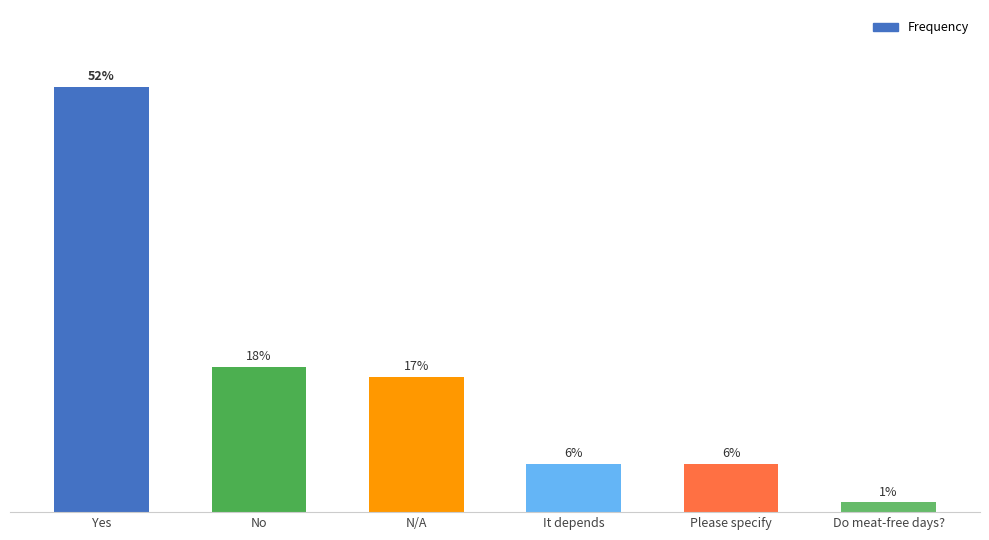

What is the label of the 3rd bar from the left?

N/A